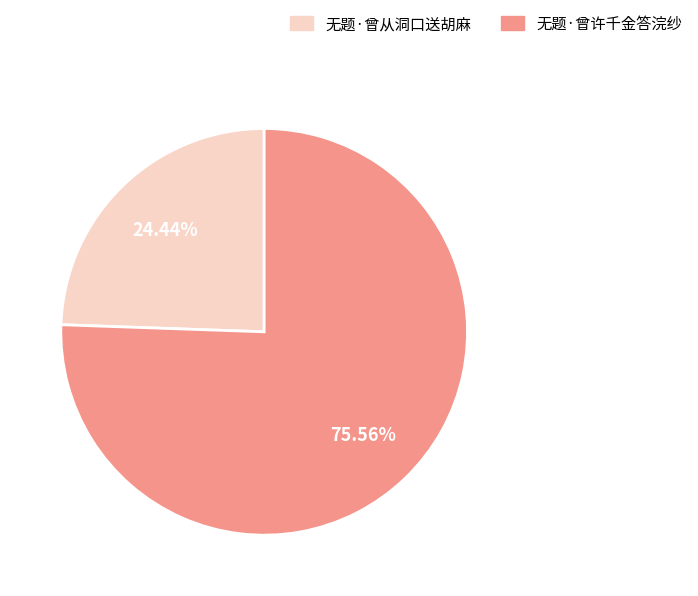

Rank the categories by value from highest to lowest.

无题·曾许千金答浣纱, 无题·曾从洞口送胡麻